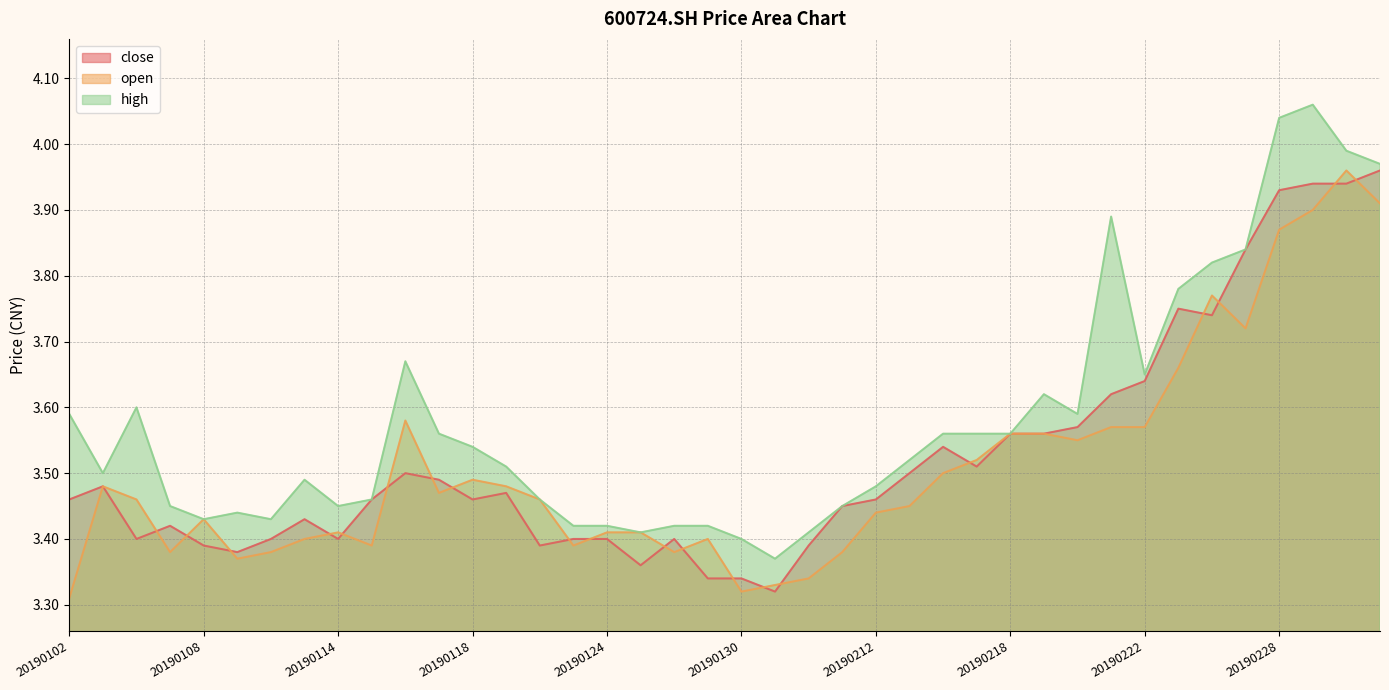

Which category has the highest value across all series?

20190301